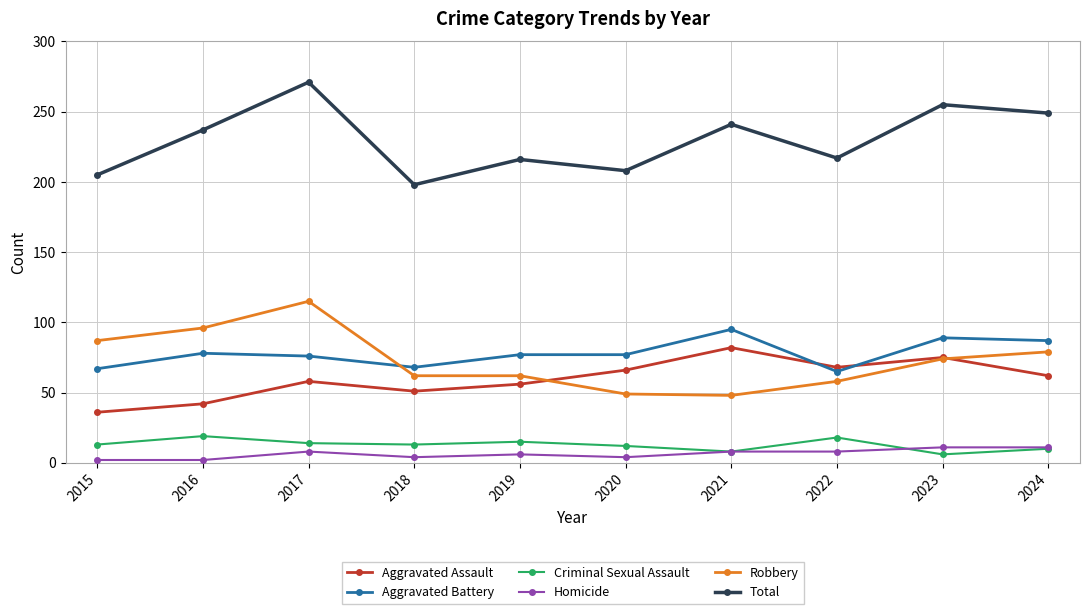

True or false: Robbery has a value of 49 at 2020.

True